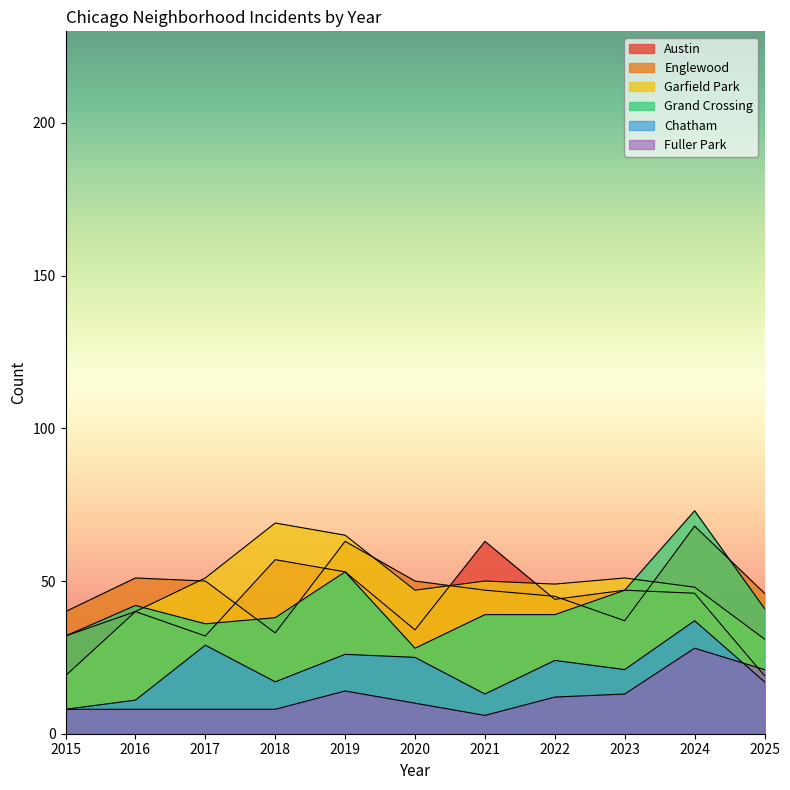

What is the value of the Austin point at the 6th from the left?

34